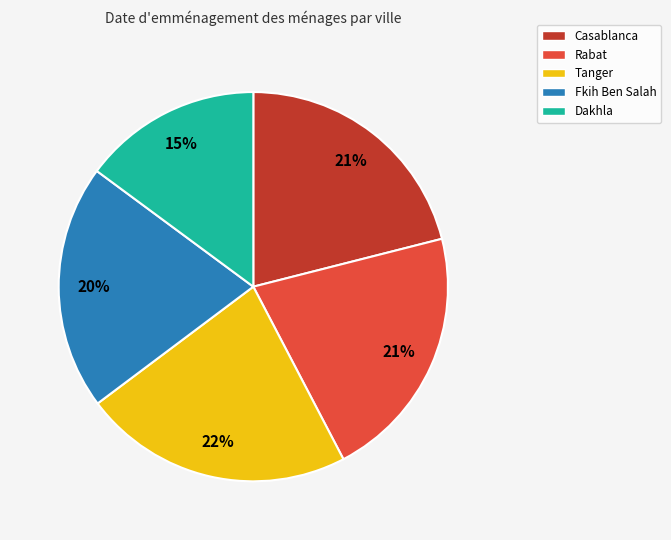

The Rabat slice represents 34% of the pie. True or false?

False